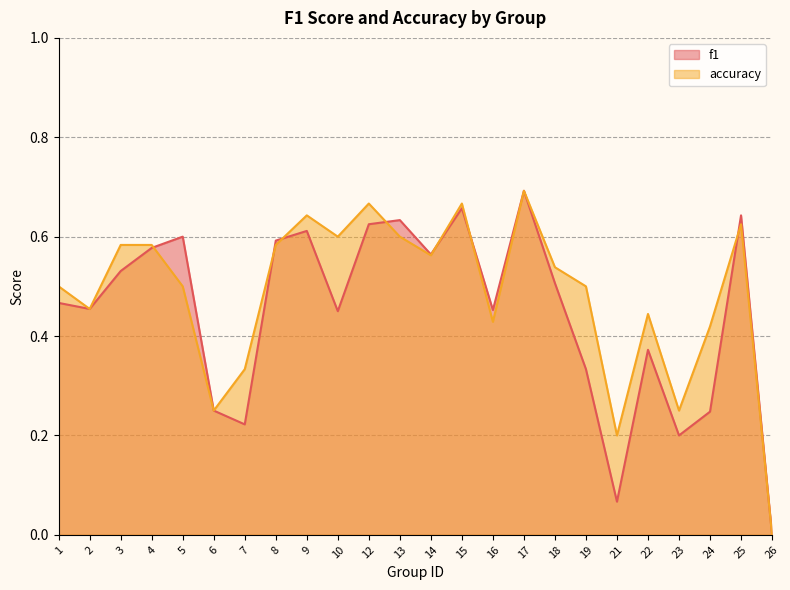

In accuracy, how many points are higher than both neighbors (excluding endpoints)?

6